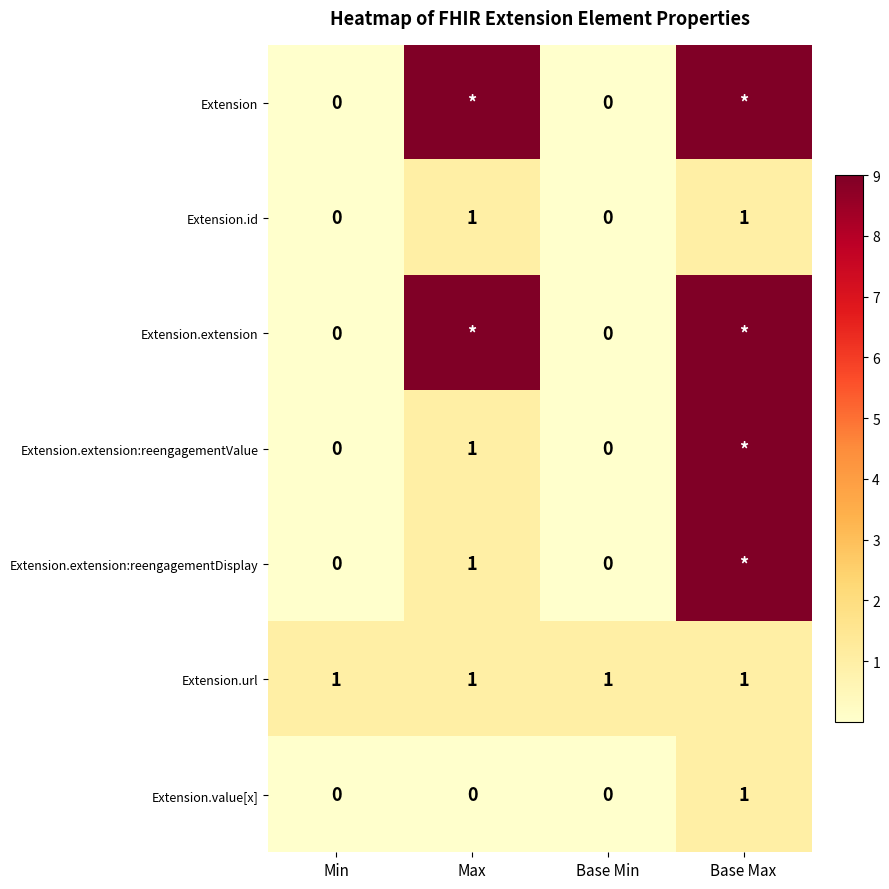

What is the total value across all series at Base Min?

1